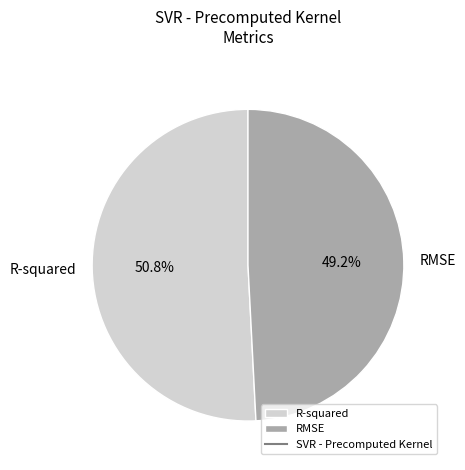

Is it true that R-squared is 58% of the pie?

False